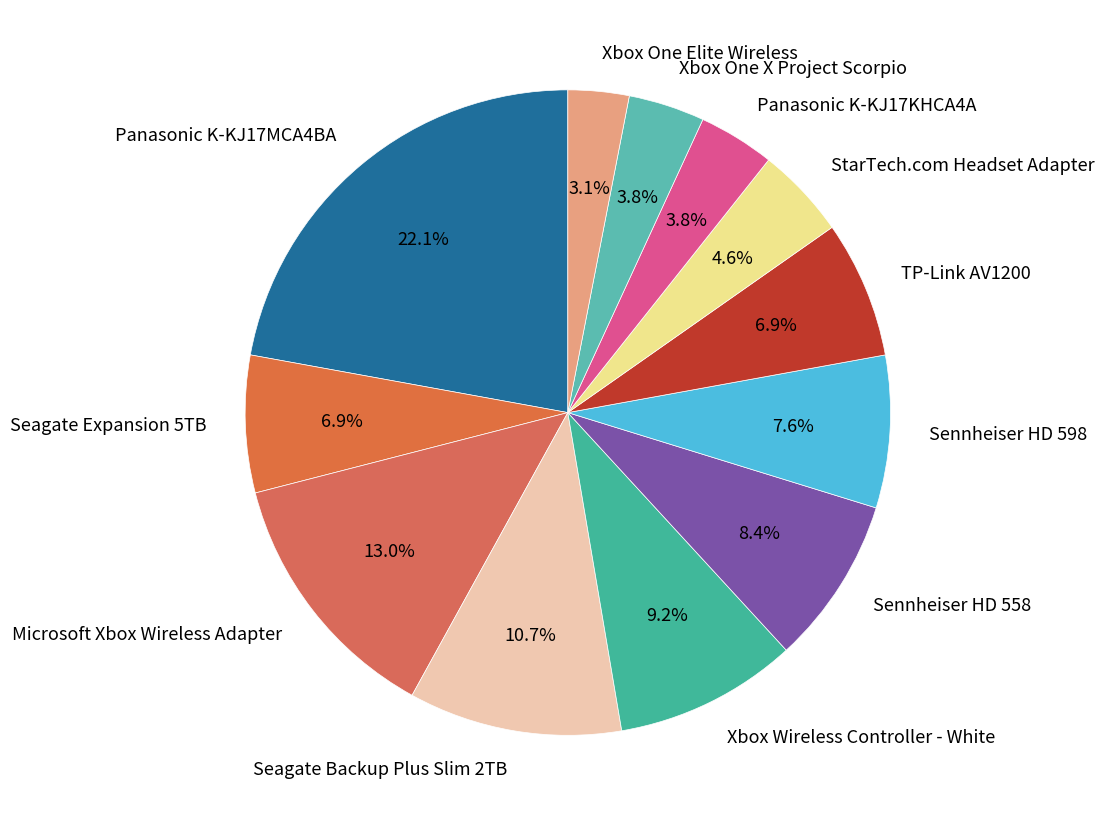

How many slices are in this pie chart?

12